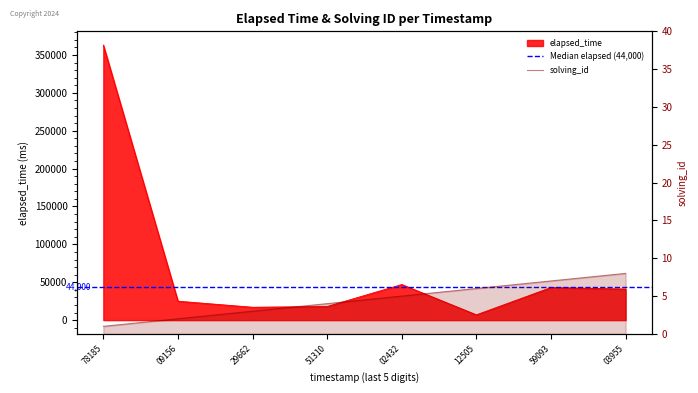

What is the sum of the elapsed_time values at 78185 and 03955?

404000